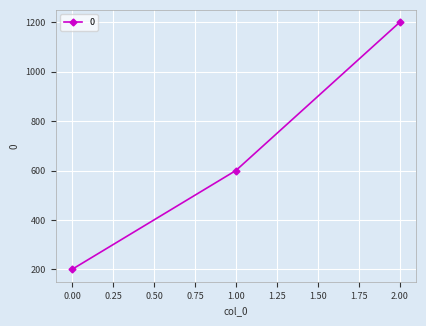

Between 0.00 and 1.00, which is larger?

1.00